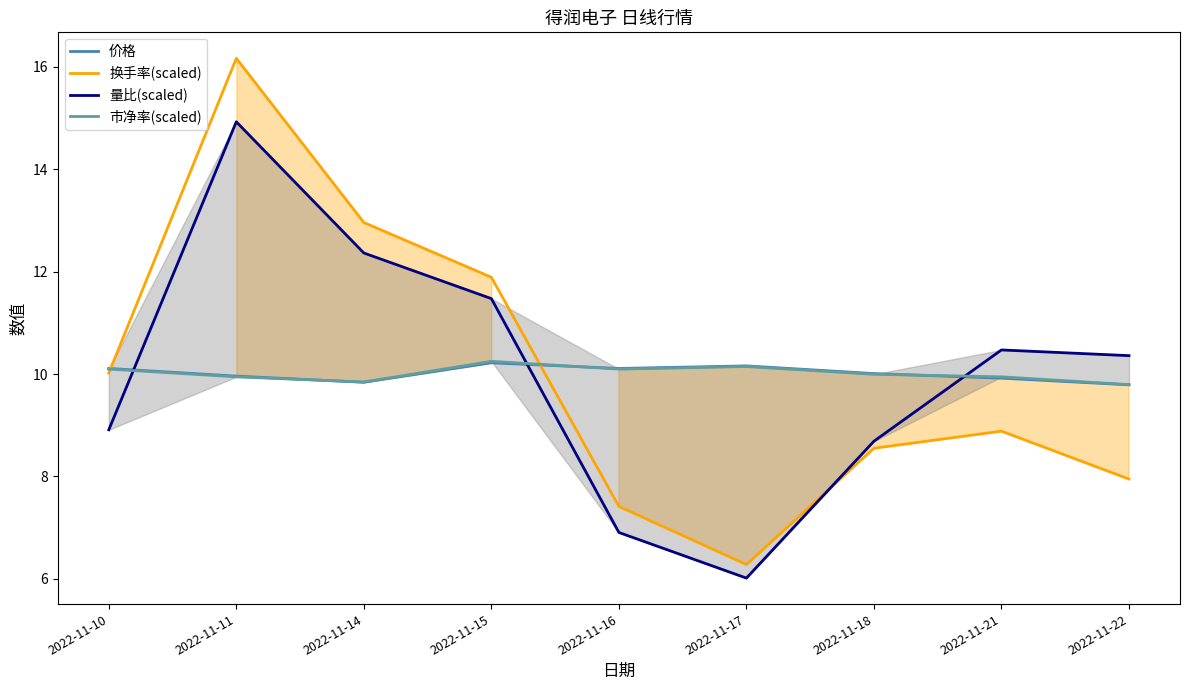

Reading left to right, transcribe all the data shown in this chart.

价格: 10.1	10.0	9.8	10.2	10.1	10.2	10.0	9.9	9.8
换手率(scaled): 10.0	16.2	13.0	11.9	7.4	6.3	8.6	8.9	7.9
量比(scaled): 8.9	14.9	12.4	11.5	6.9	6.0	8.7	10.5	10.4
市净率(scaled): 10.1	9.9	9.8	10.2	10.1	10.1	10.0	9.9	9.8